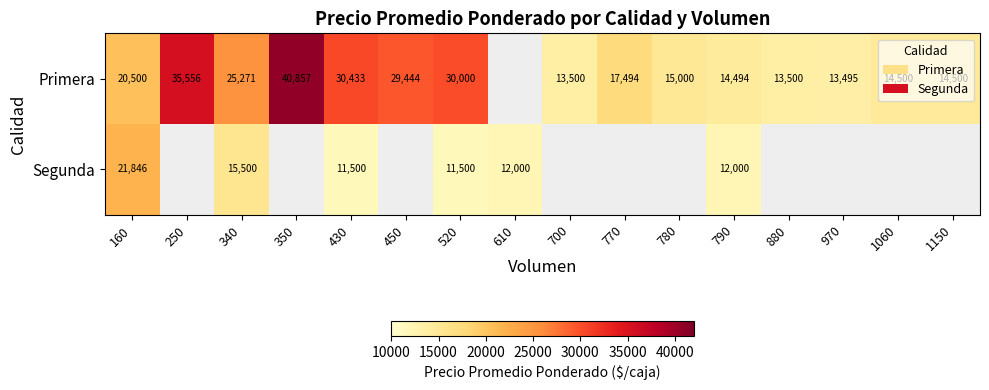

The value of Primera at 350 is 40857. True or false?

True